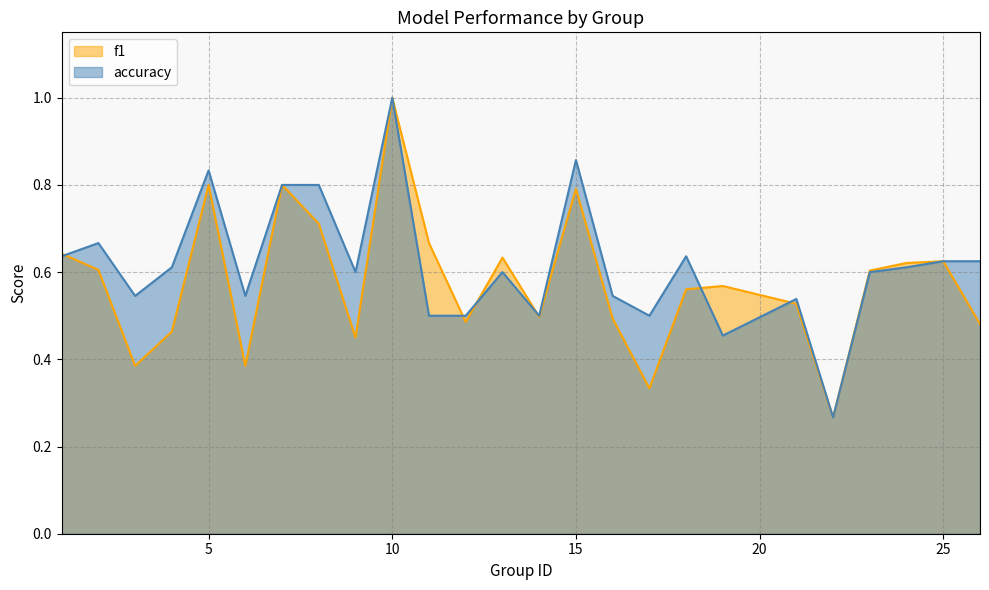

At which category does the chart reach its peak across all series?

10